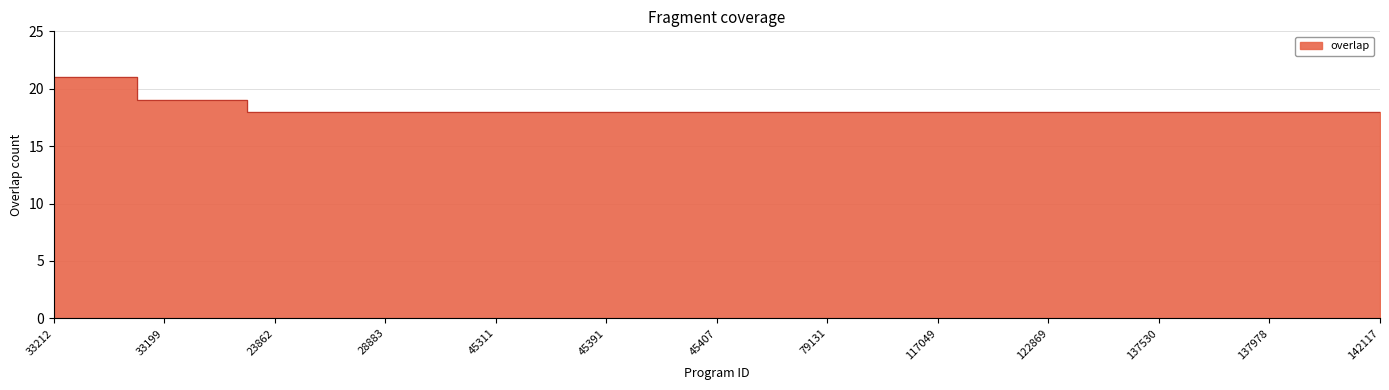

True or false: there are more than 0 points higher than both neighbors.

False